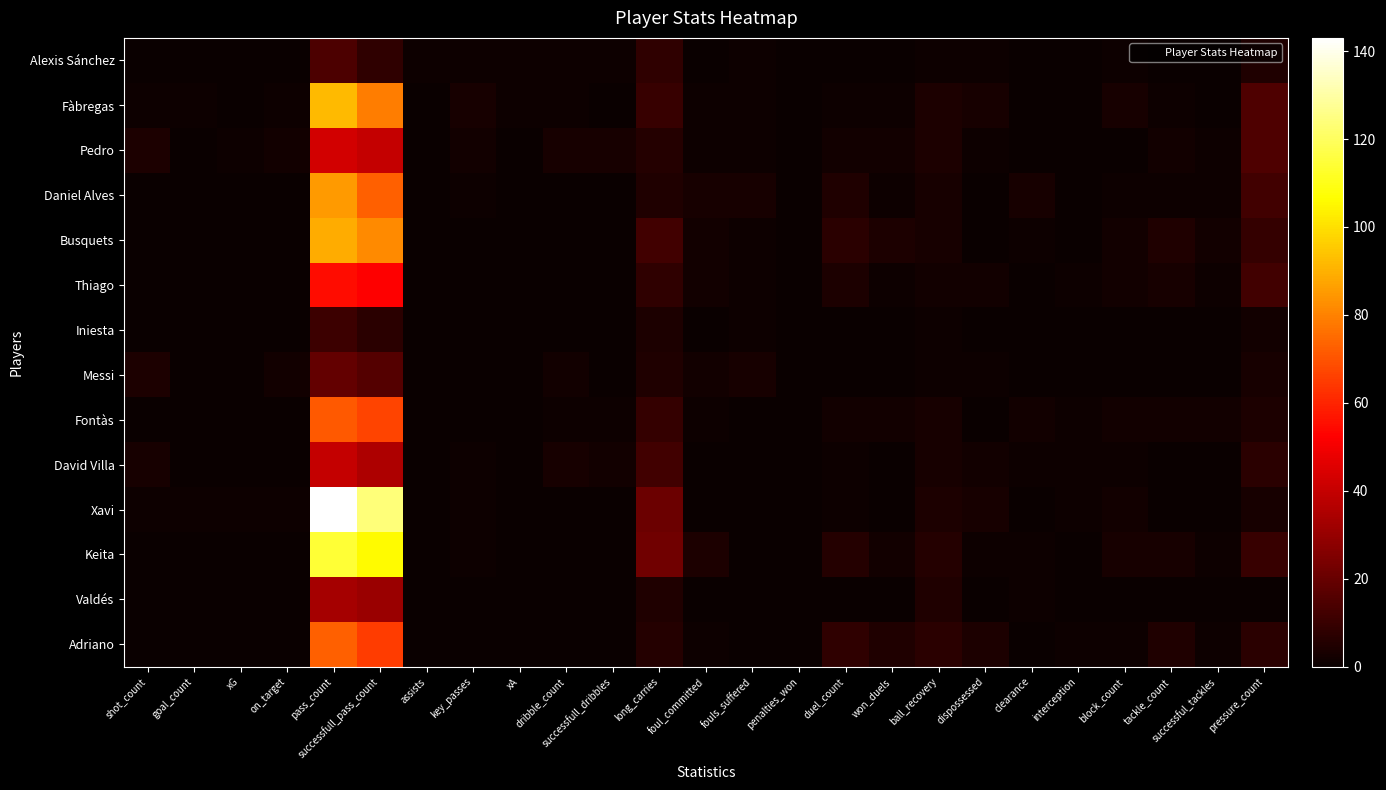

Which category has the lowest value across all series?

shot_count